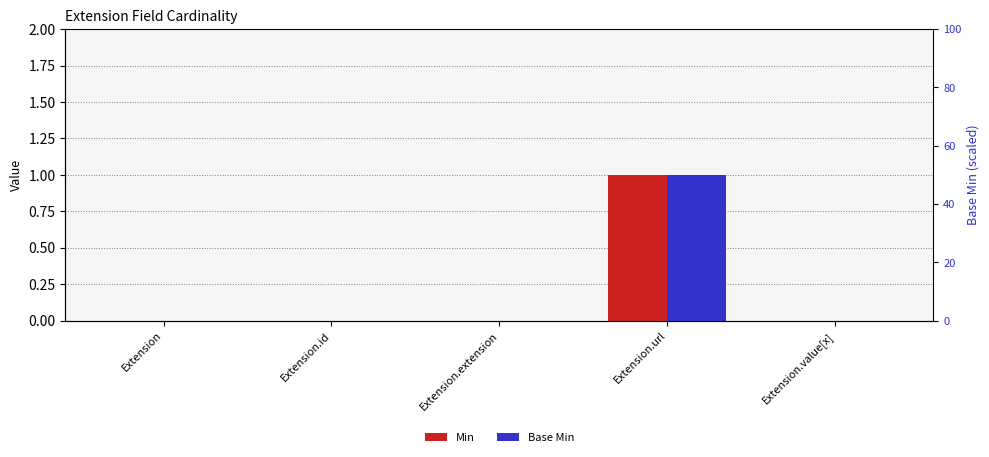

Which has a higher value, Extension.extension or Extension.value[x]?

Extension.extension